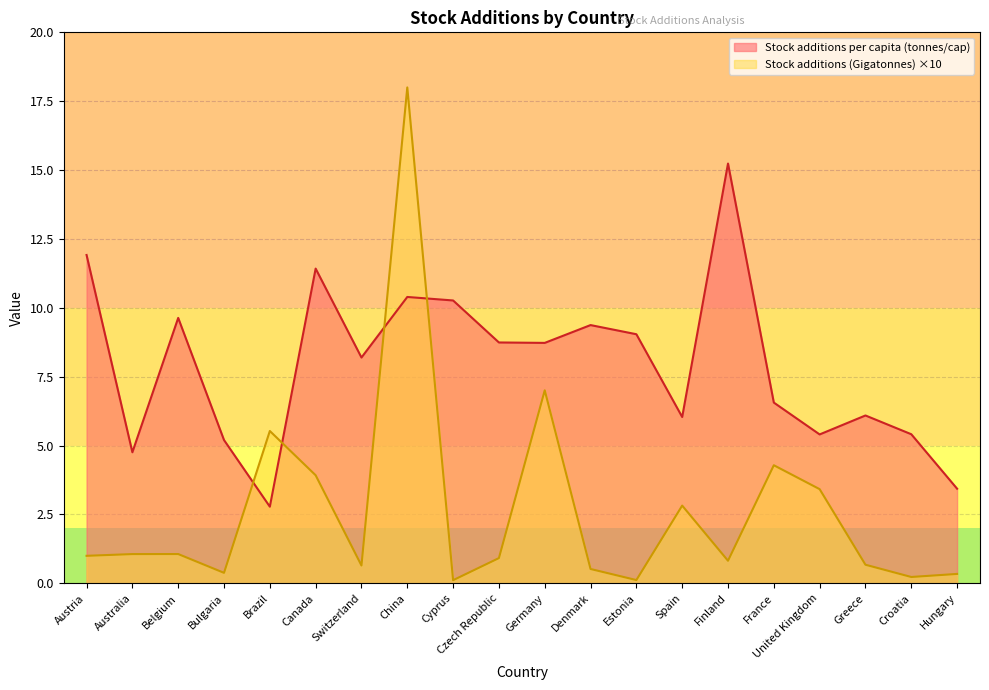

Which has a higher value, Denmark or Finland?

Finland